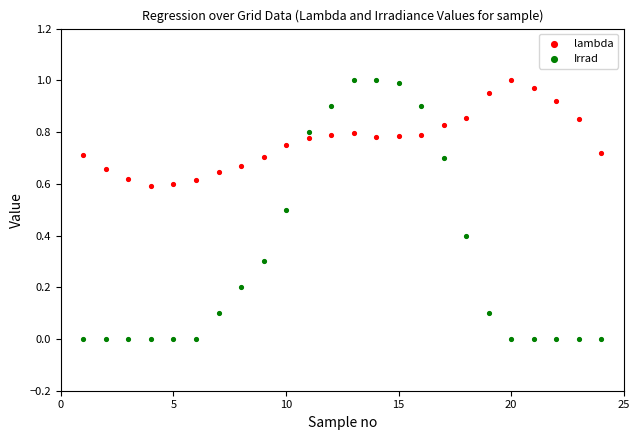

What are all the series names shown in the legend?

lambda, Irrad